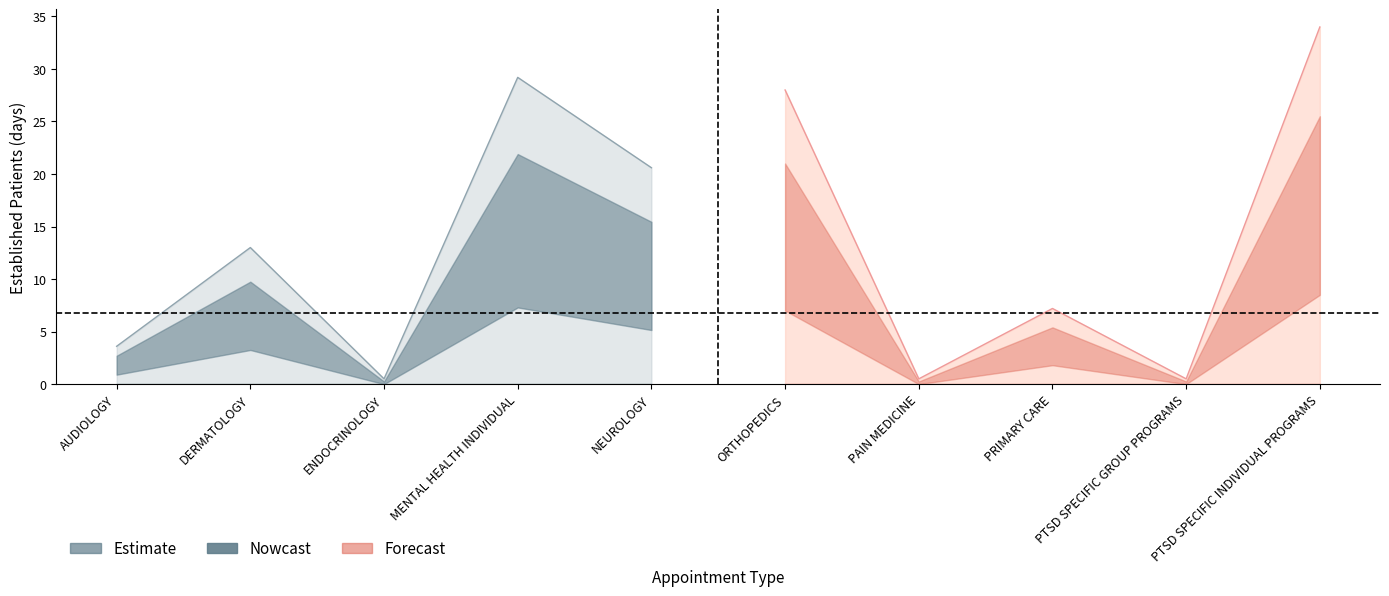

Reading left to right, list all the values displayed in this chart.

EstablishedPatients: 1.8	6.5	0.0	14.6	10.3	14.0	0.0	3.6	0.0	17.0
EstablishedPatients_upper: 3.6	13.0	0.5	29.2	20.6	28.0	0.5	7.2	0.5	34.0
EstablishedPatients_lower: 0.0	0.0	0.0	0.0	0.0	0.0	0.0	0.0	0.0	0.0